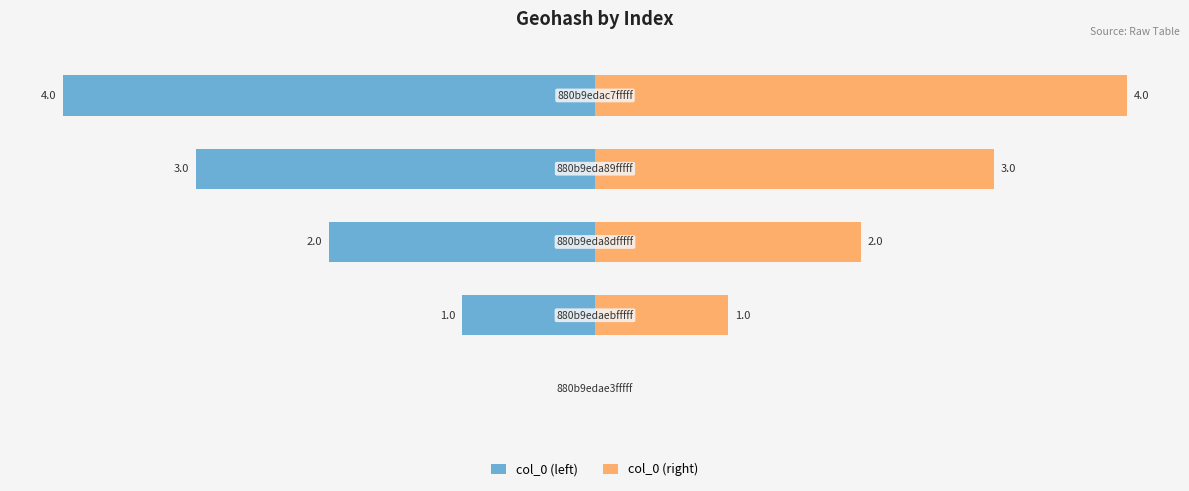

What is the greatest value displayed?

4